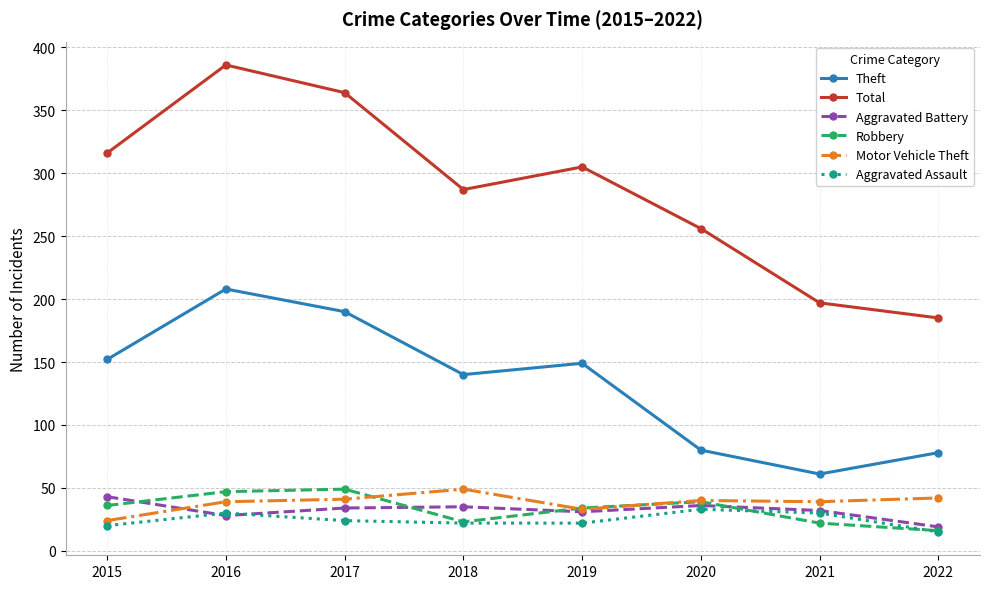

What is the sum of the Total values at 2020 and 2017?

620